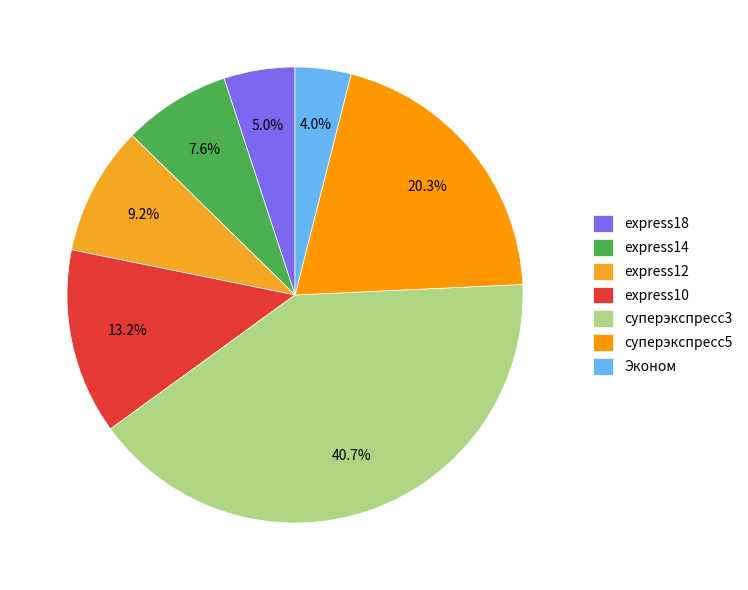

To the nearest percent, what percentage of the pie is суперэкспресс3?

41%